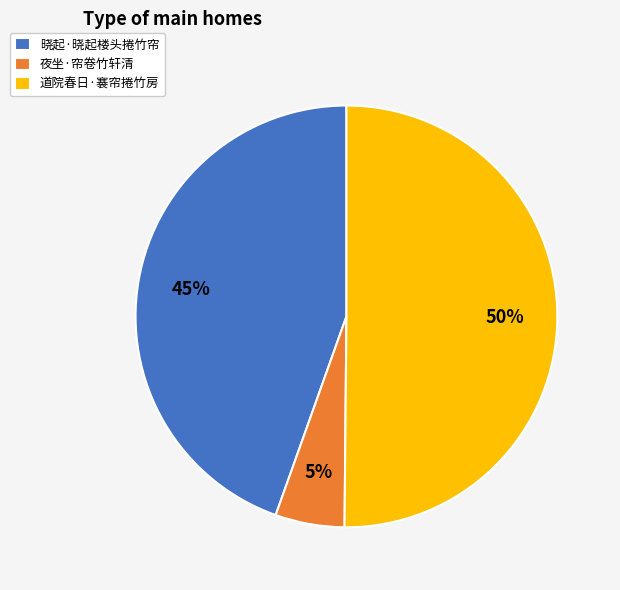

To the nearest percent, what is the average slice percentage?

33%